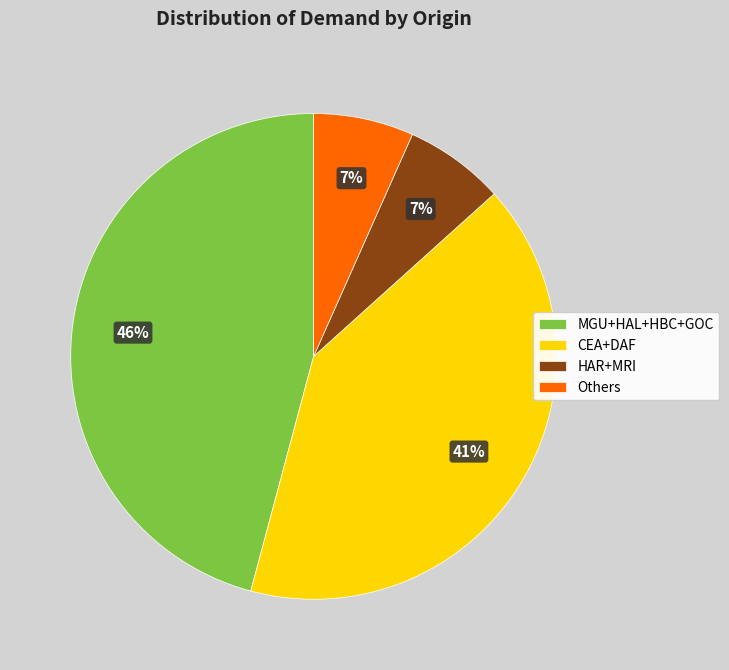

To the nearest percent, what is the difference between the HAR+MRI and CEA+DAF slice percentages?

34%